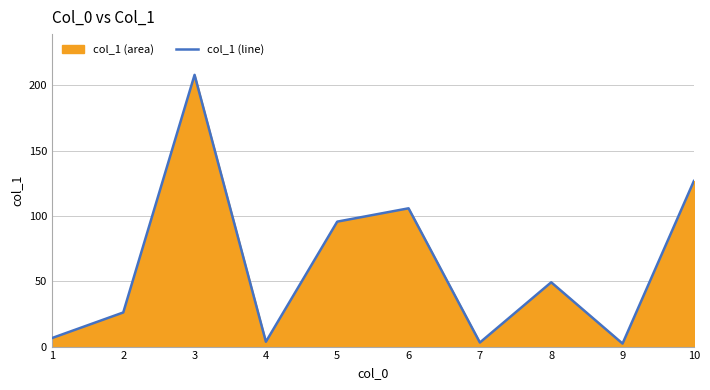

The chart shows a value of 26.1 at 2. True or false?

True